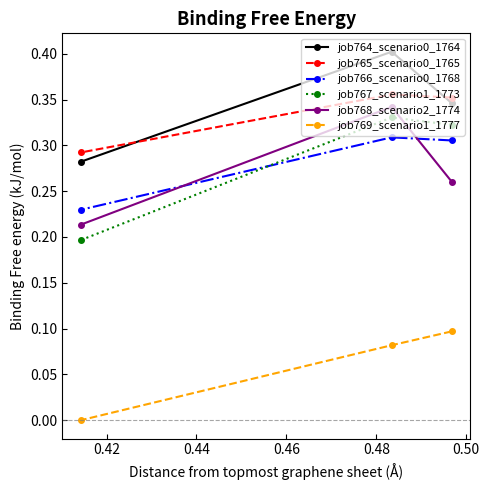

How many lines are shown in the chart?

6